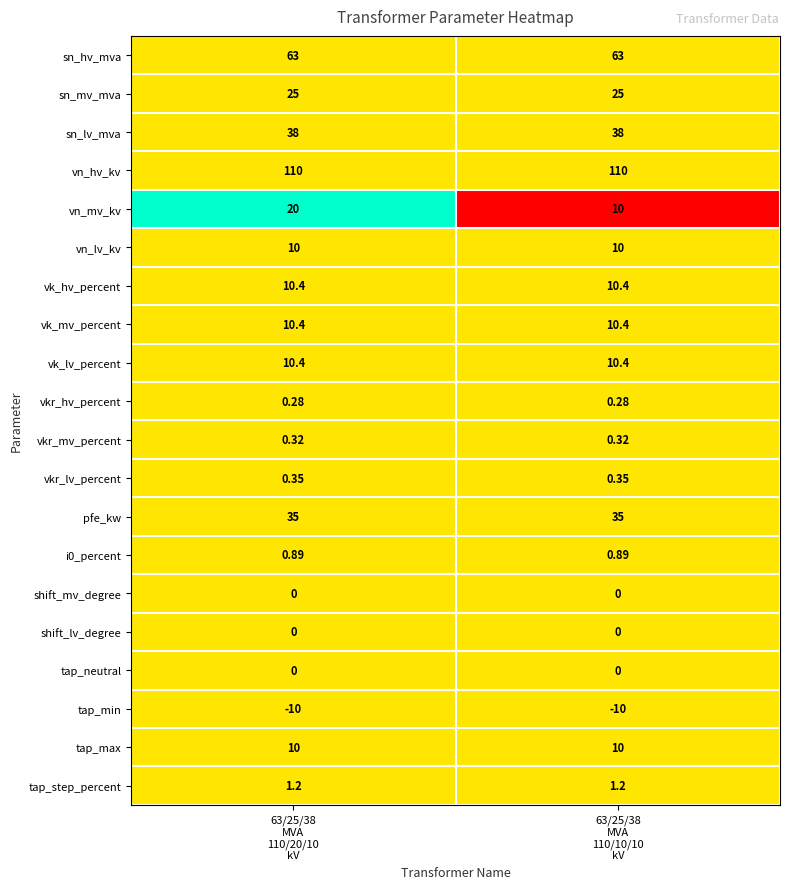

Which series has the widest spread of values?

vn_mv_kv